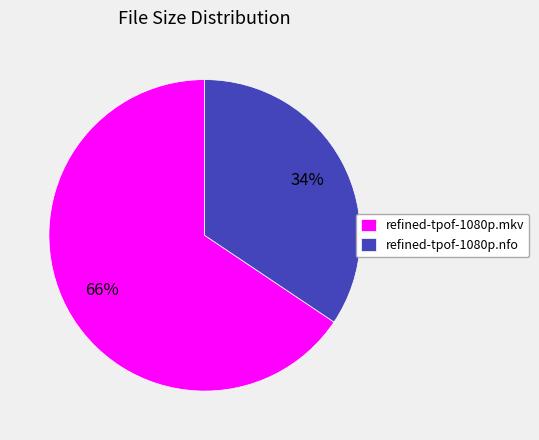

Do refined-tpof-1080p.nfo and refined-tpof-1080p.mkv together represent more than half of the pie?

Yes